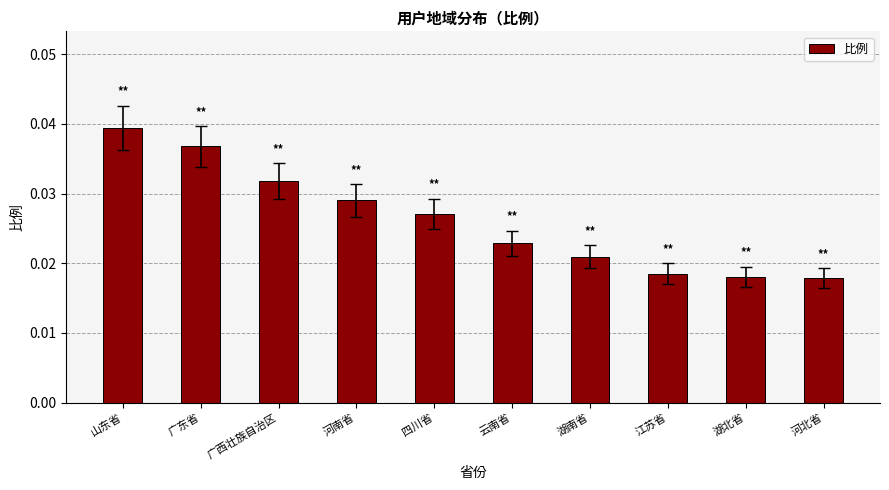

What is the label of the 9th bar from the left?

湖北省